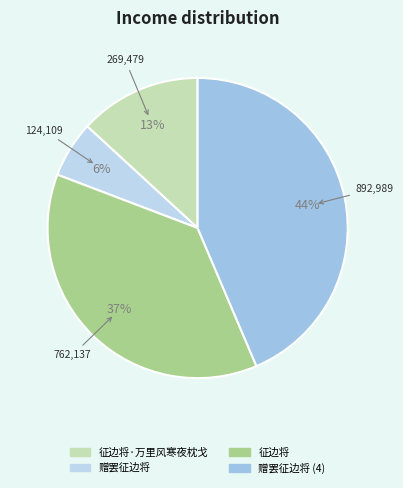

Count the number of slices in the pie.

4